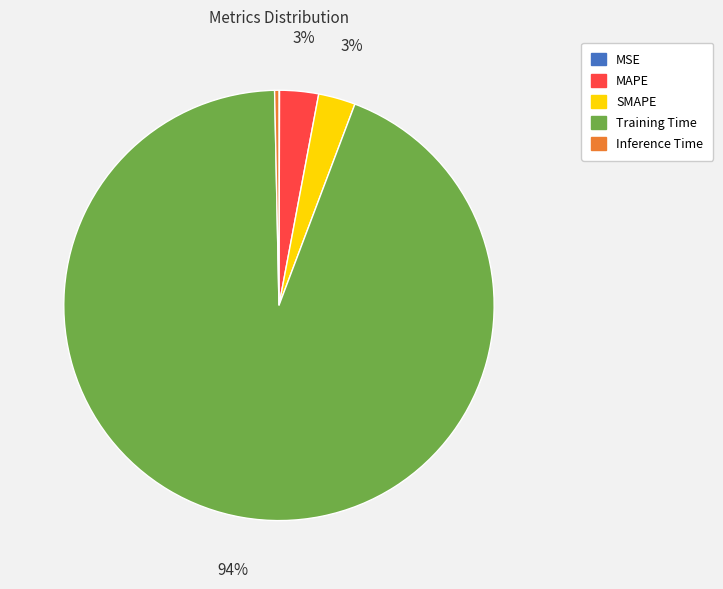

To the nearest percent, what percentage of the pie is SMAPE?

3%